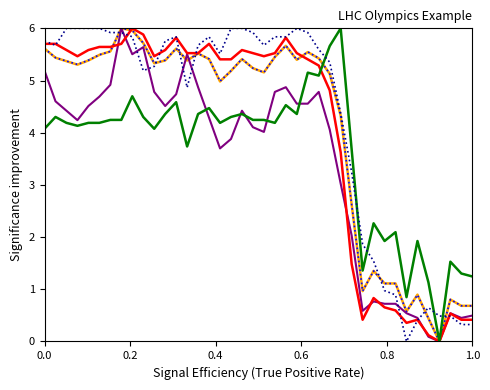

What is the maximum value shown in the chart?

6.0